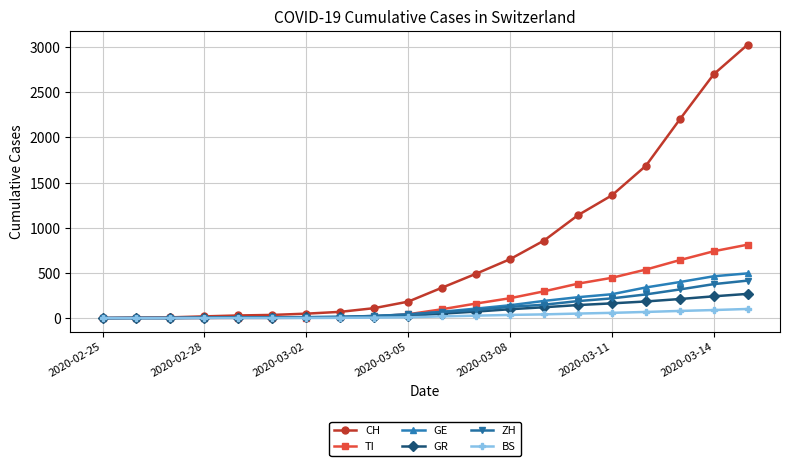

Which series has the largest total across all categories?

CH